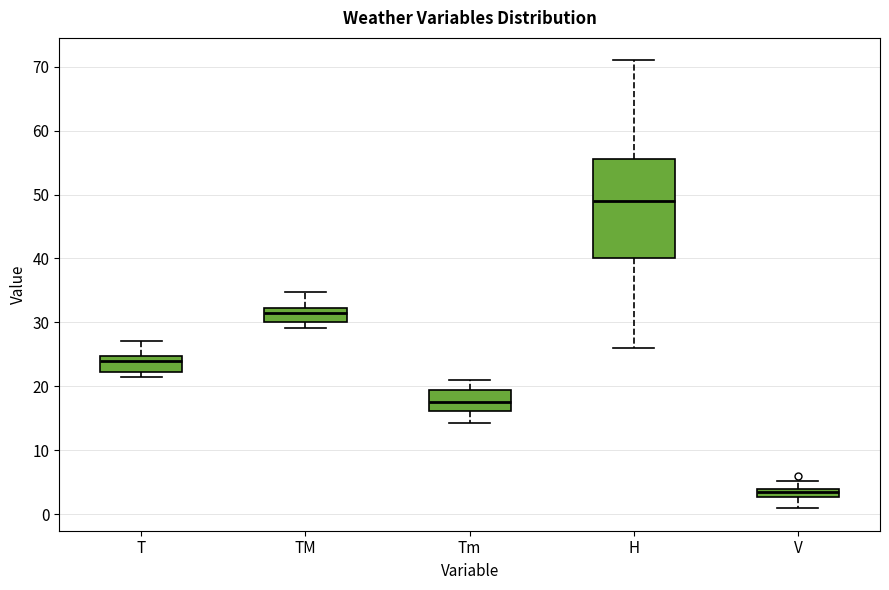

Which box has the highest median line?

H